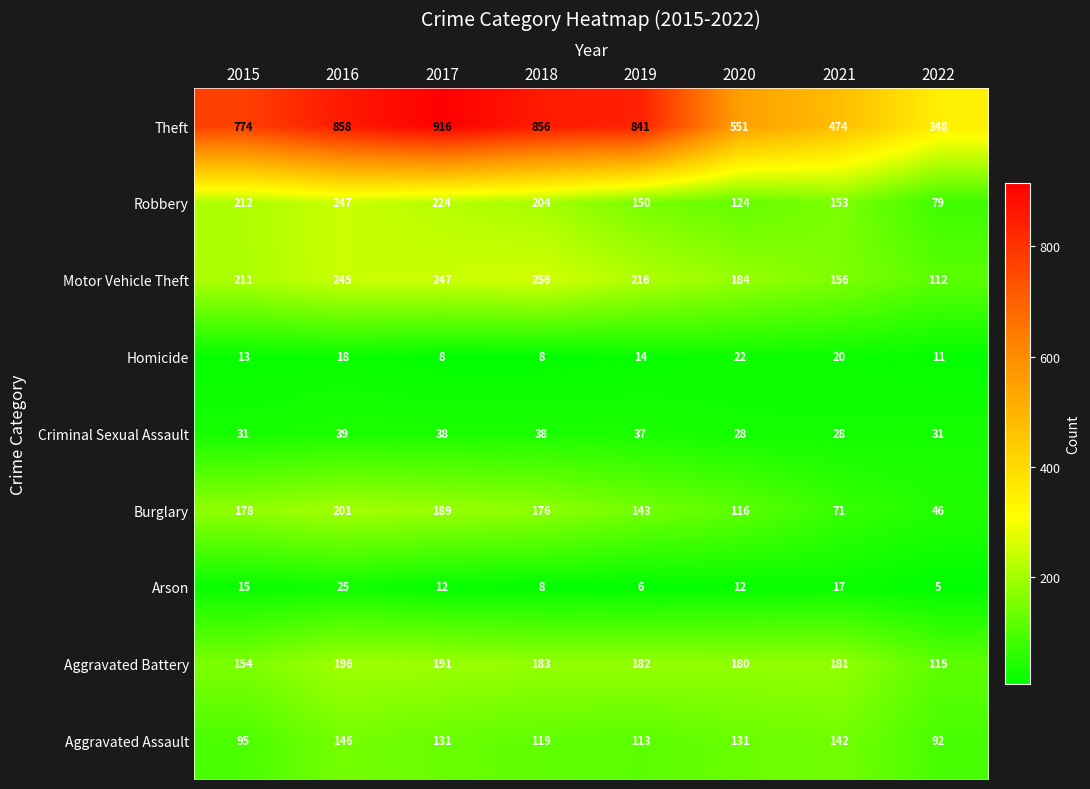

At which category is the sum across all series the highest?

2016